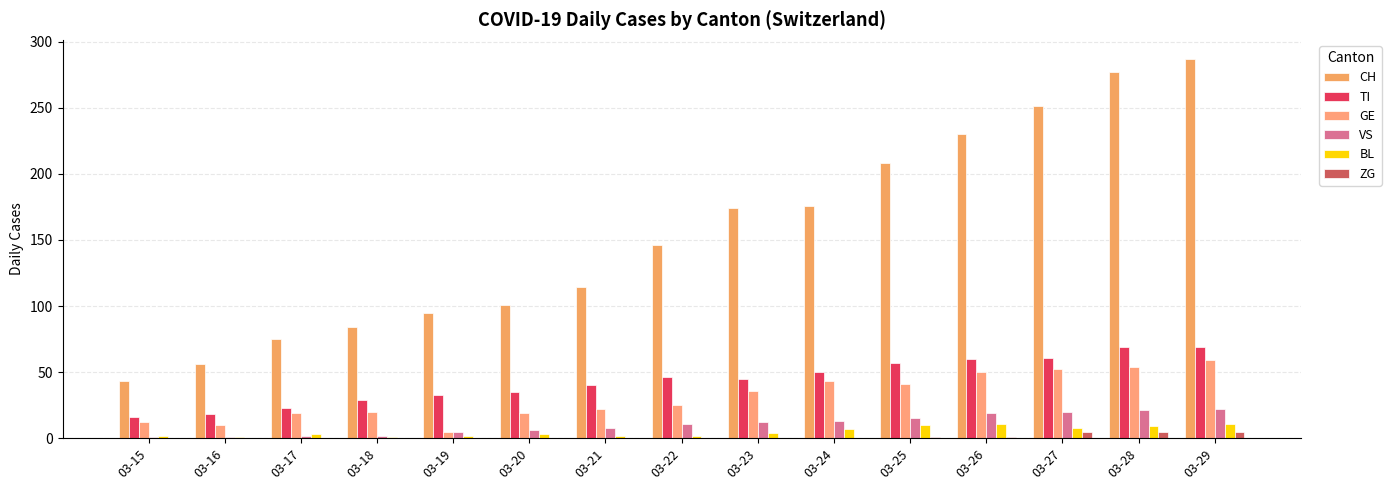

What is the greatest value displayed?

287